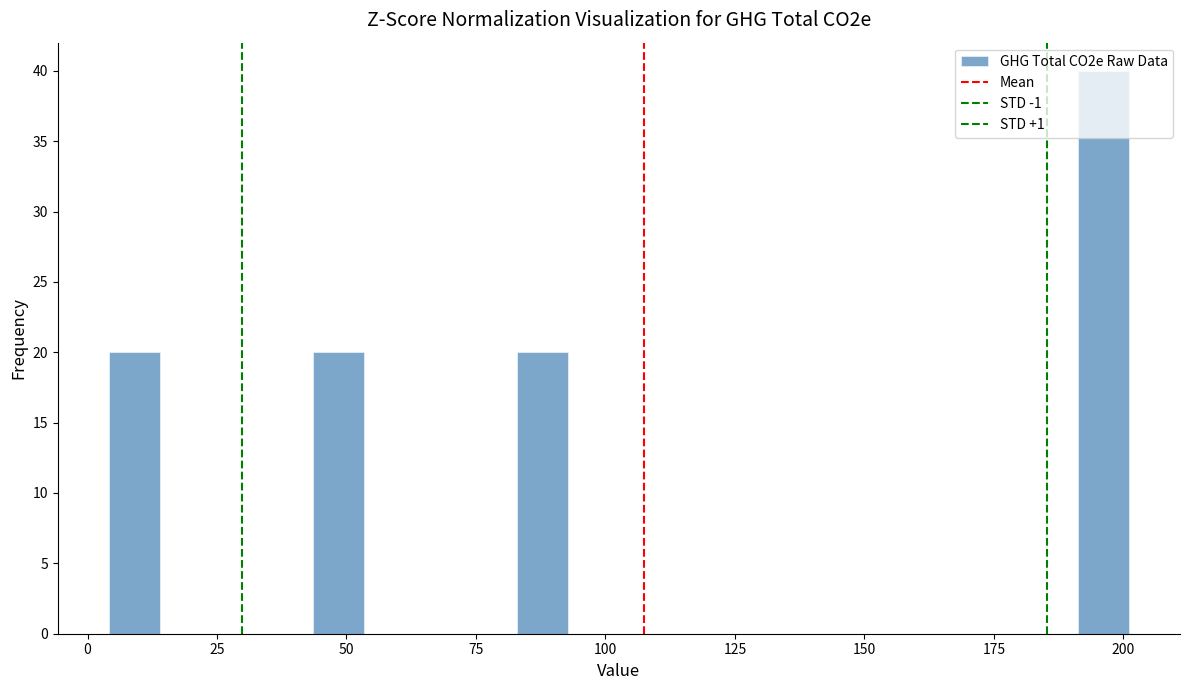

Around what value on the x-axis is the tallest bar? Give the approximate position of its centre, as read against the axis.

195